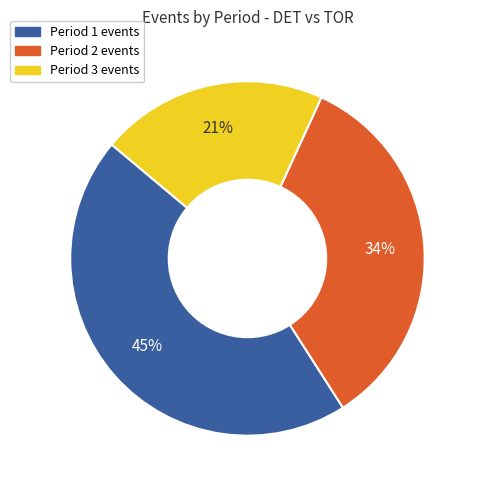

To the nearest percent, what is the difference between the largest and smallest slice percentages?

24%